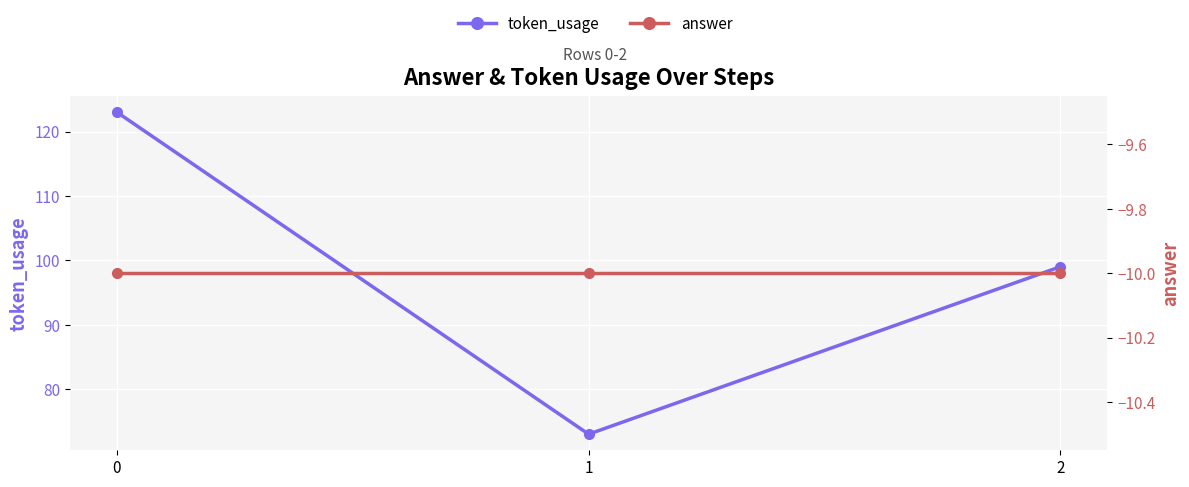

Between 1 and 2, which is larger?

2